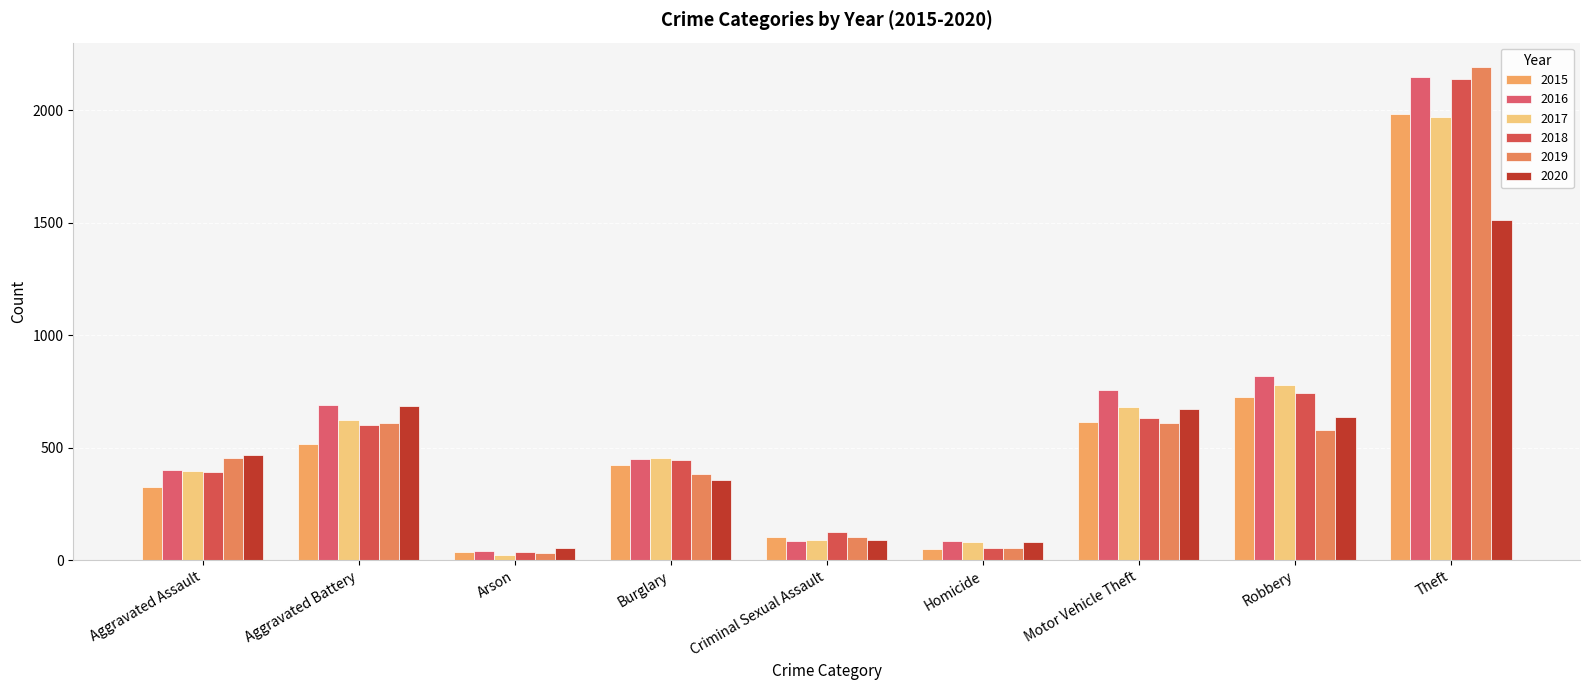

Reading left to right, extract all data points from this chart.

2015: Aggravated Assault=323	Aggravated Battery=515	Arson=35	Burglary=421	Criminal Sexual Assault=105	Homicide=50	Motor Vehicle Theft=614	Robbery=726	Theft=1981
2016: Aggravated Assault=402	Aggravated Battery=691	Arson=40	Burglary=451	Criminal Sexual Assault=87	Homicide=87	Motor Vehicle Theft=756	Robbery=819	Theft=2148
2017: Aggravated Assault=396	Aggravated Battery=623	Arson=23	Burglary=453	Criminal Sexual Assault=91	Homicide=82	Motor Vehicle Theft=680	Robbery=780	Theft=1968
2018: Aggravated Assault=392	Aggravated Battery=600	Arson=37	Burglary=443	Criminal Sexual Assault=123	Homicide=56	Motor Vehicle Theft=631	Robbery=741	Theft=2140
2019: Aggravated Assault=452	Aggravated Battery=608	Arson=32	Burglary=383	Criminal Sexual Assault=102	Homicide=53	Motor Vehicle Theft=611	Robbery=577	Theft=2190
2020: Aggravated Assault=466	Aggravated Battery=686	Arson=55	Burglary=357	Criminal Sexual Assault=89	Homicide=81	Motor Vehicle Theft=673	Robbery=637	Theft=1512